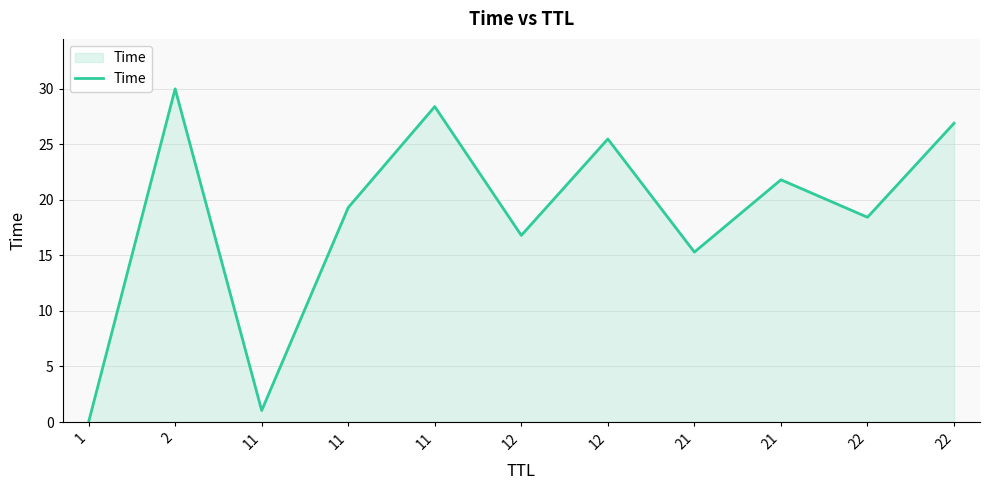

Does the chart have visible grid lines?

Yes